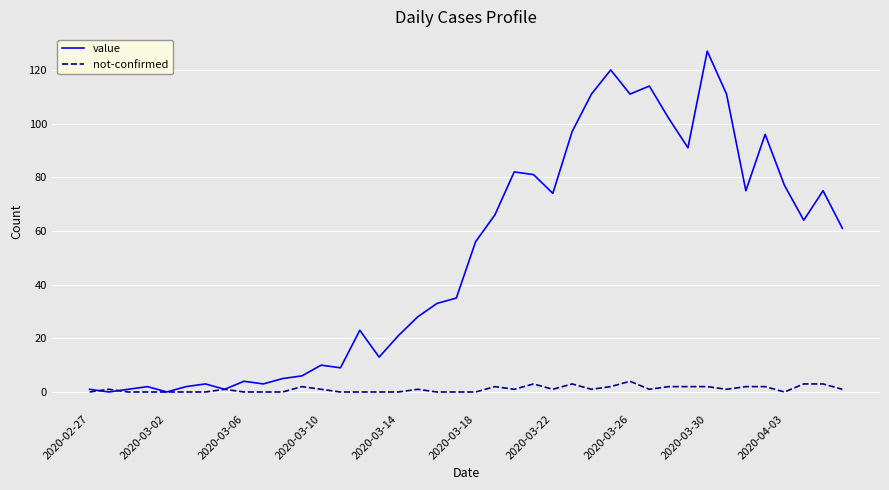

Does the chart display data point markers on the line(s)?

No